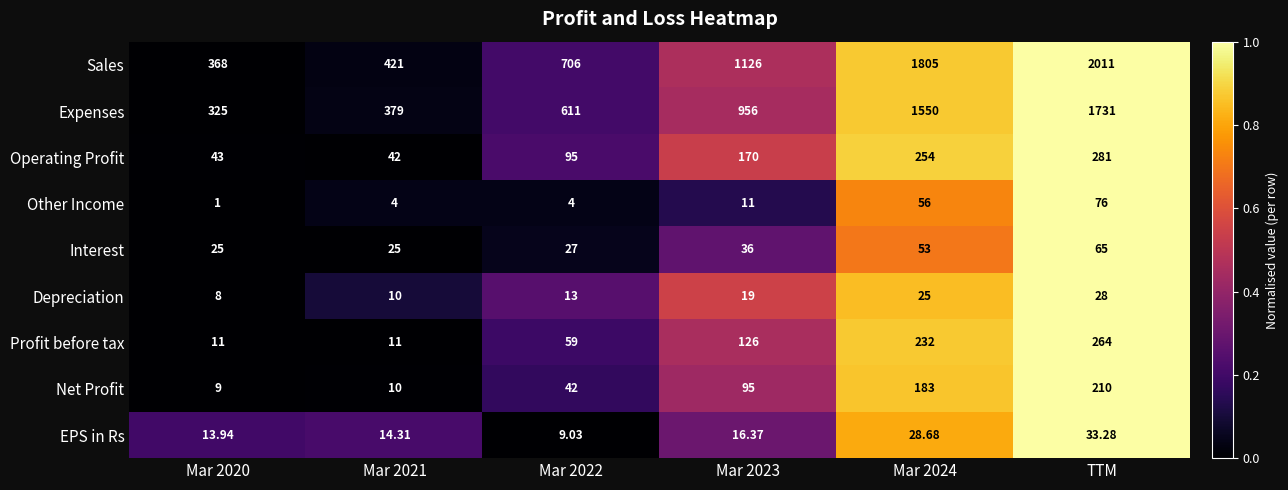

How many series are shown in this chart?

9